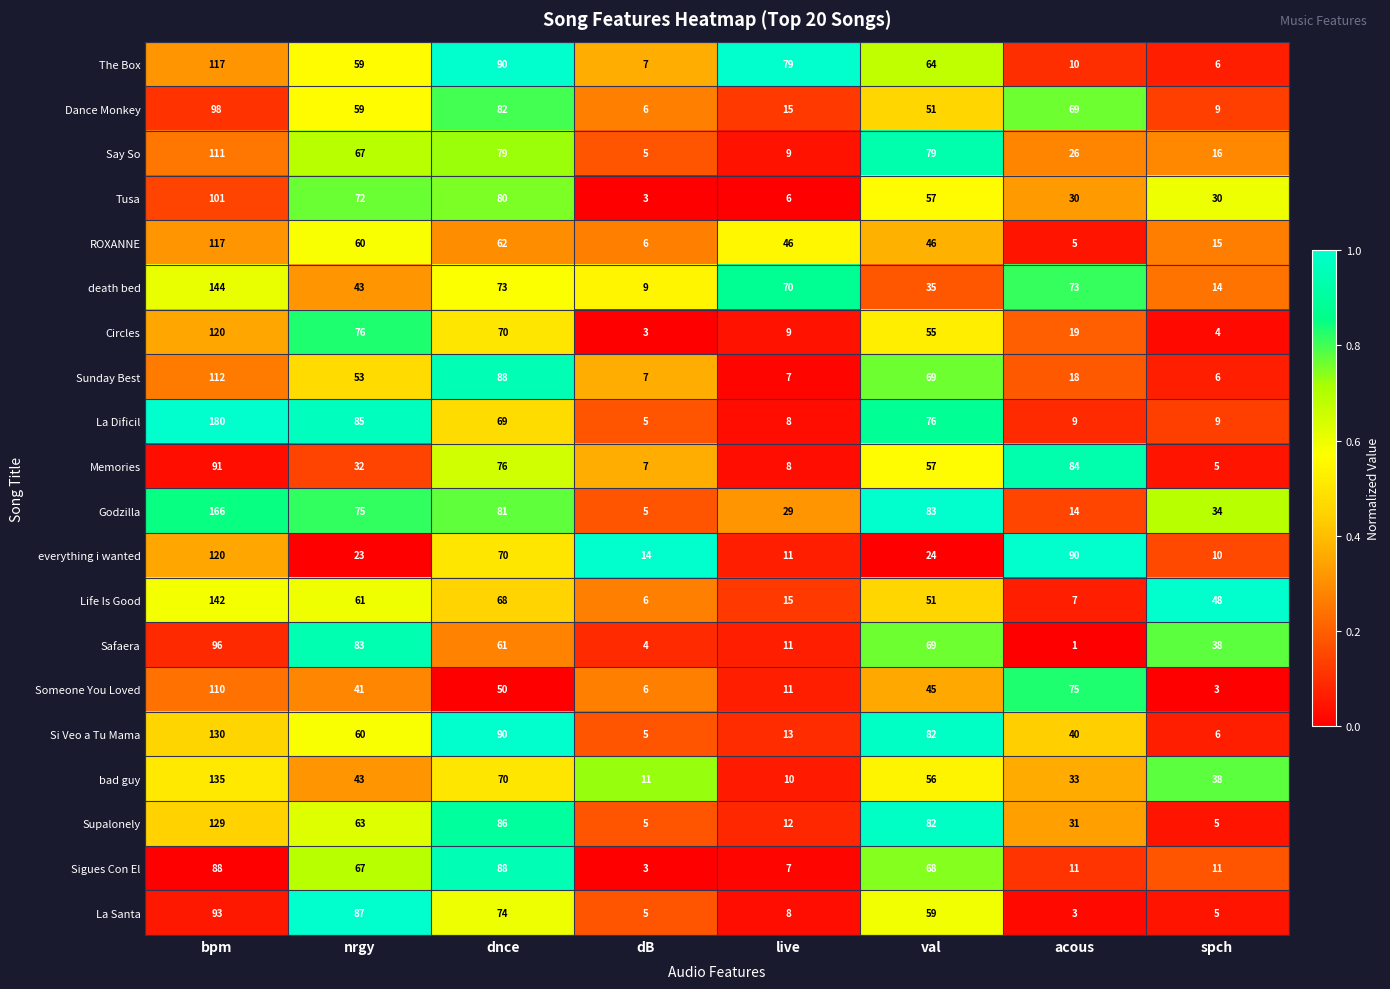

Which series has the largest total across all categories?

Godzilla